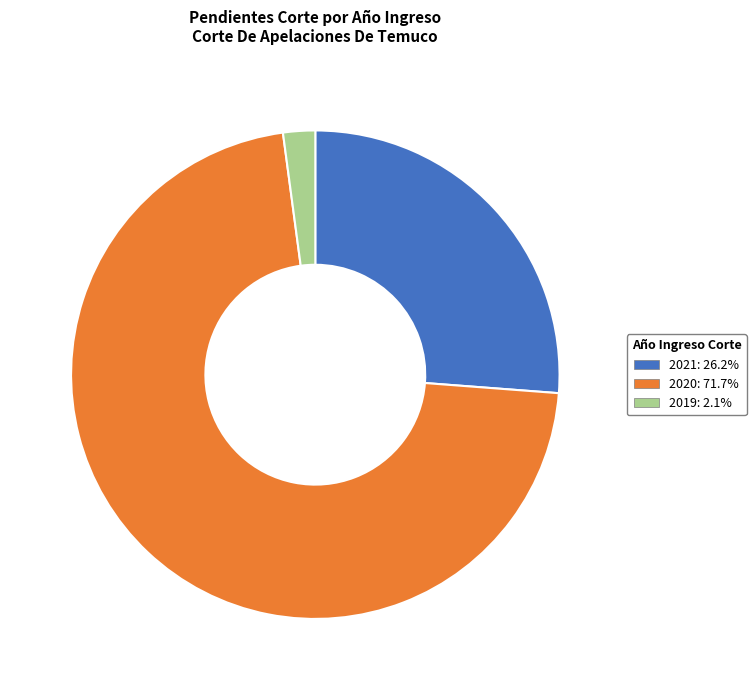

Is it true that 2021 is 26% of the pie?

True